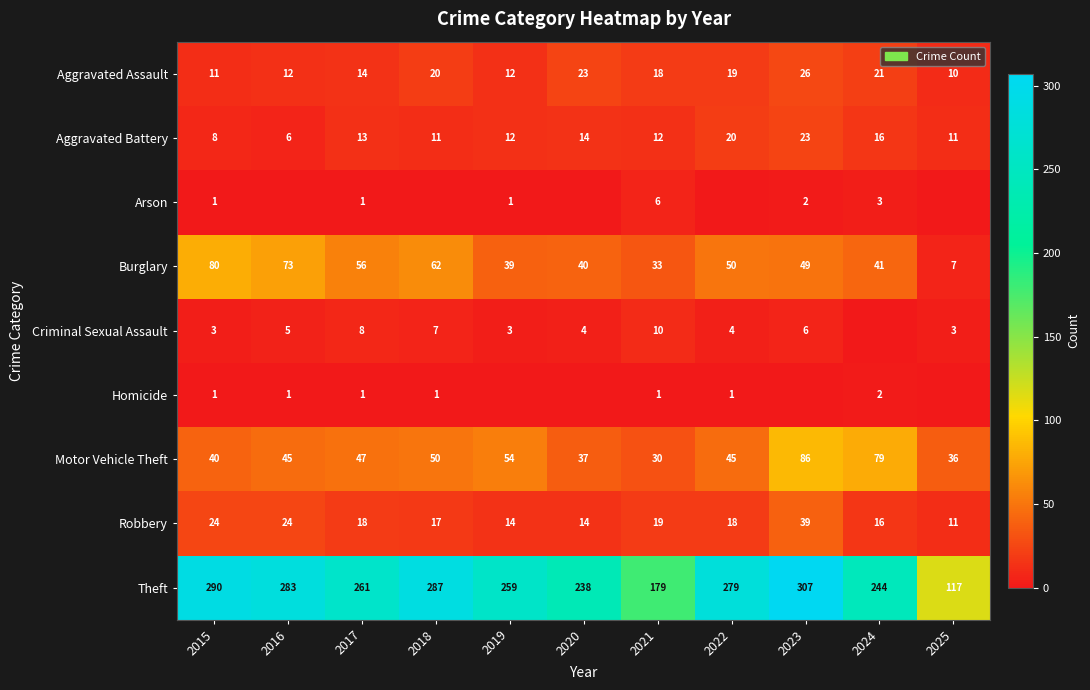

What is the approximate value of Aggravated Battery at 2023, to the nearest 5?

25